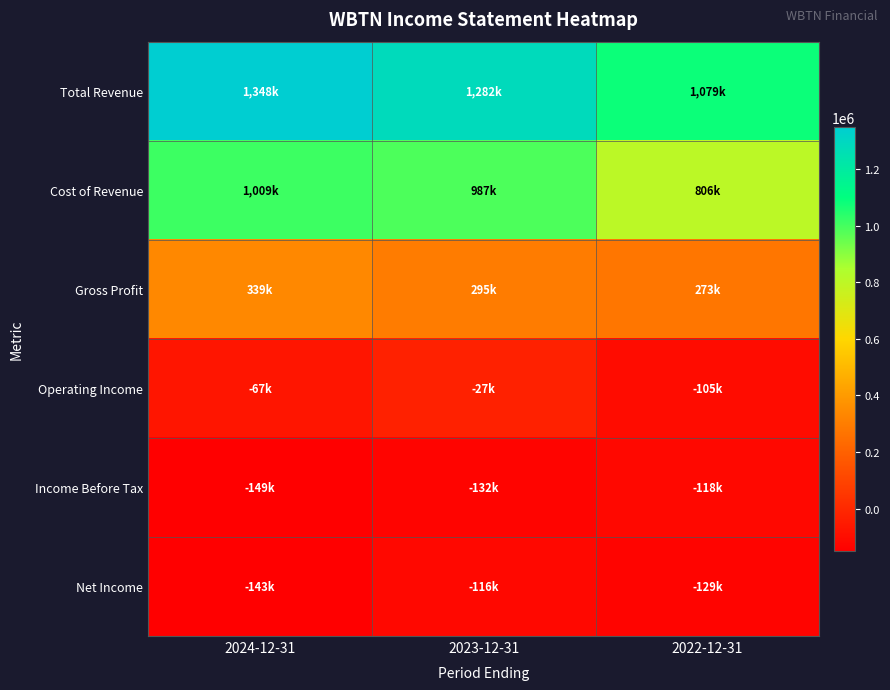

At 2023-12-31, list the series in order from largest to smallest.

Total Revenue, Cost of Revenue, Gross Profit, Operating Income, Net Income, Income Before Tax